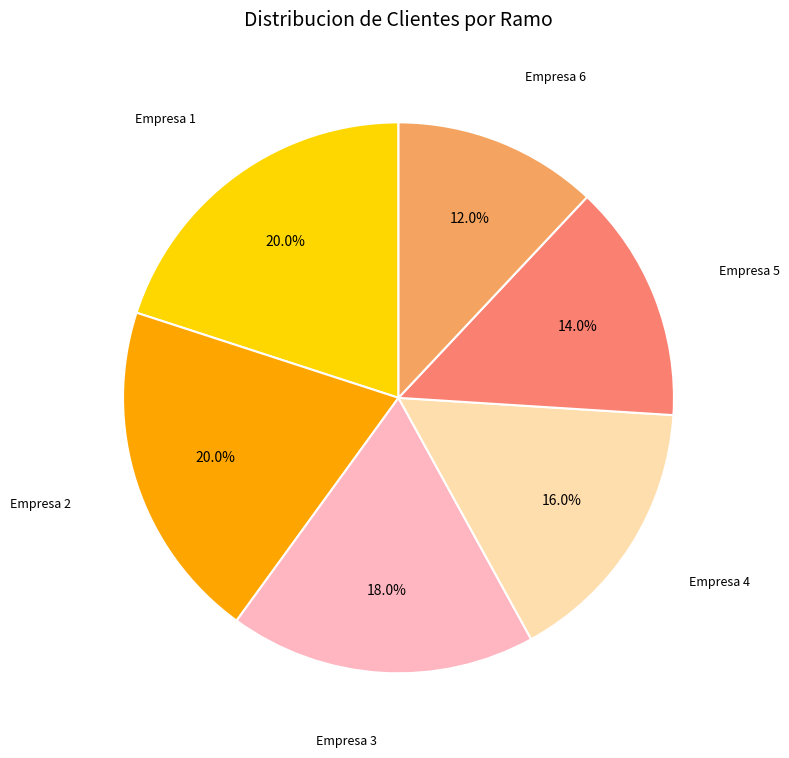

How many segments does this pie chart have?

6